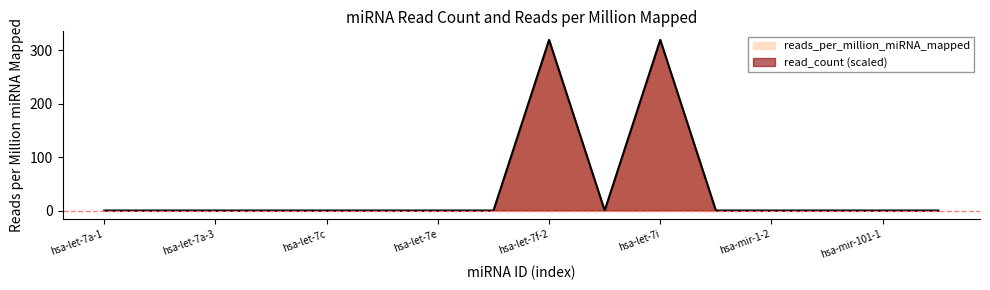

What is the difference between the values at hsa-let-7f-1 and hsa-let-7i?

319.3